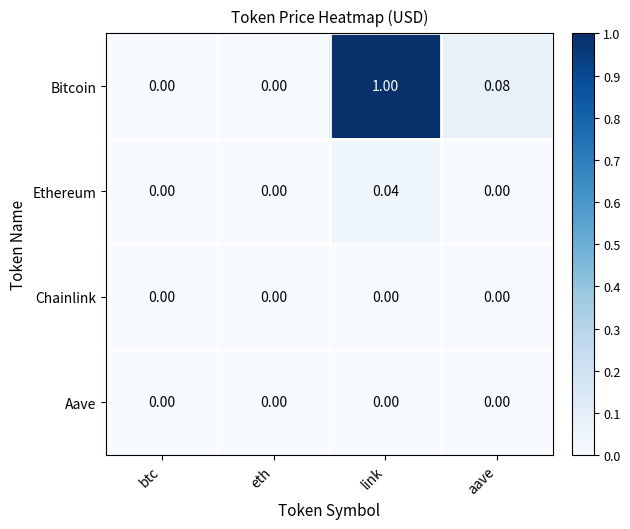

At which category is the sum across all series the highest?

link